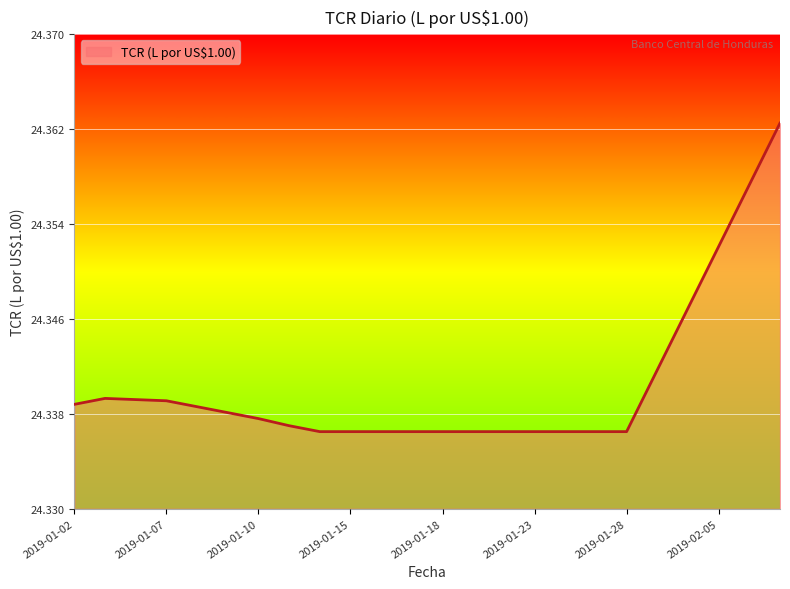

What is the label of the 20th point from the right?

2019-01-08